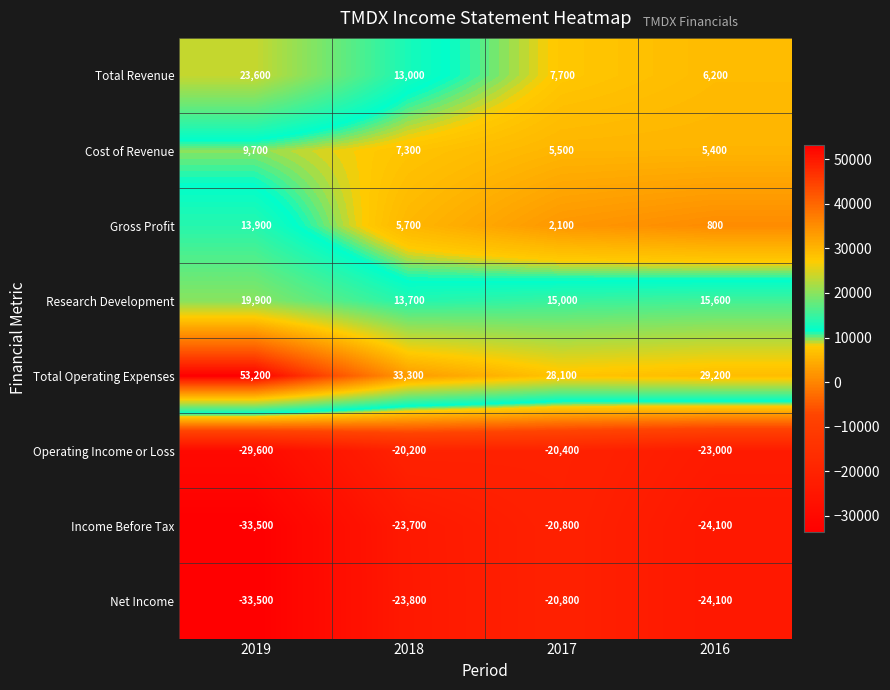

What is the sum of the Income Before Tax values at 2016 and 2017?

-44900